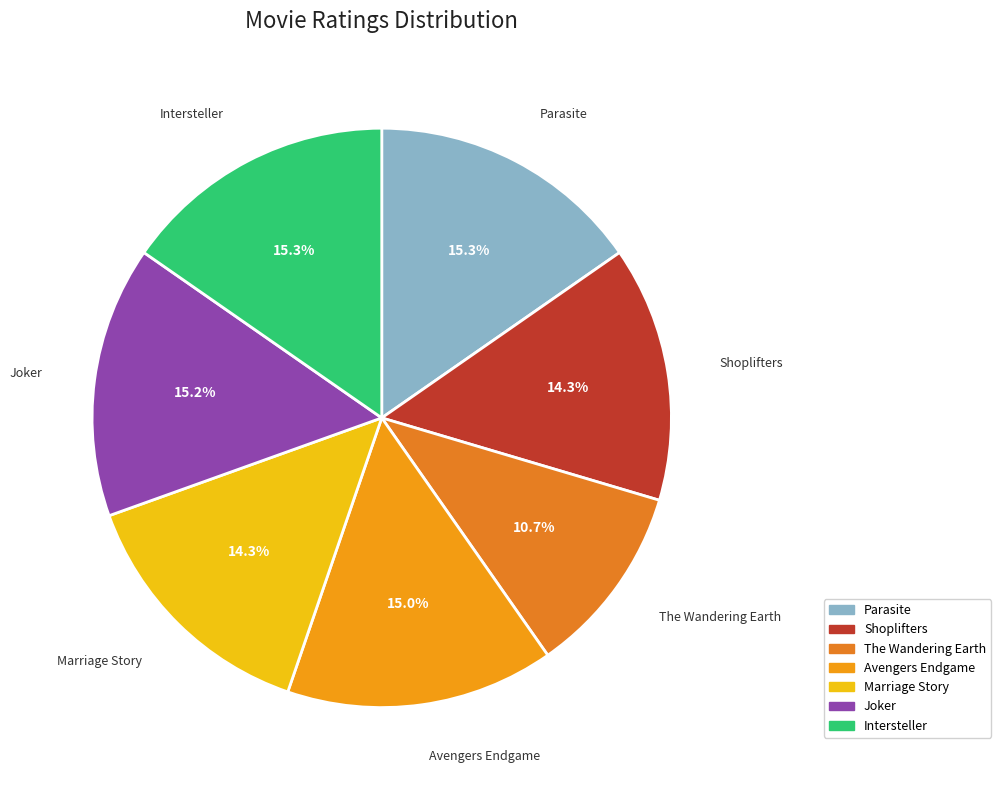

True or false: Joker accounts for 29% of the total.

False